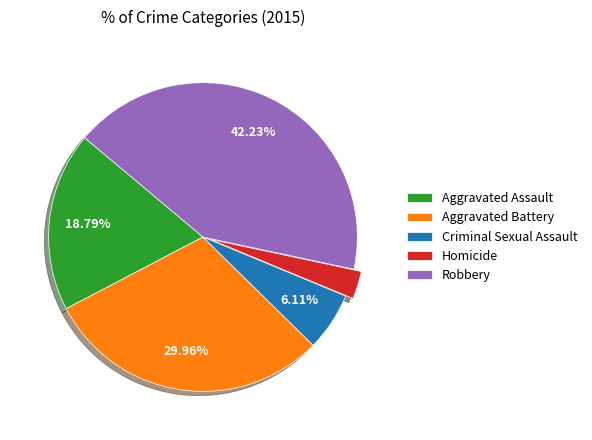

To the nearest percent, what is the average slice percentage?

20%